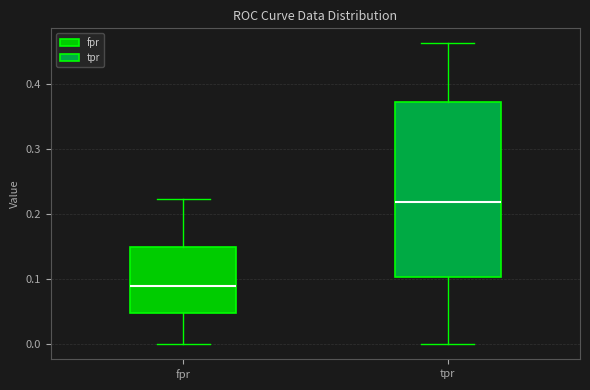

Reading left to right, transcribe this box plot: for each box, give where its median line is, the range the box spans, and where its two whiskers end, as read against the y-axis. The values are not printed on the chart, so give them approximately, as read against the axis.

fpr: median 0.09, box 0.05 to 0.15, whiskers 0.00 to 0.22
tpr: median 0.22, box 0.10 to 0.37, whiskers 0.00 to 0.46